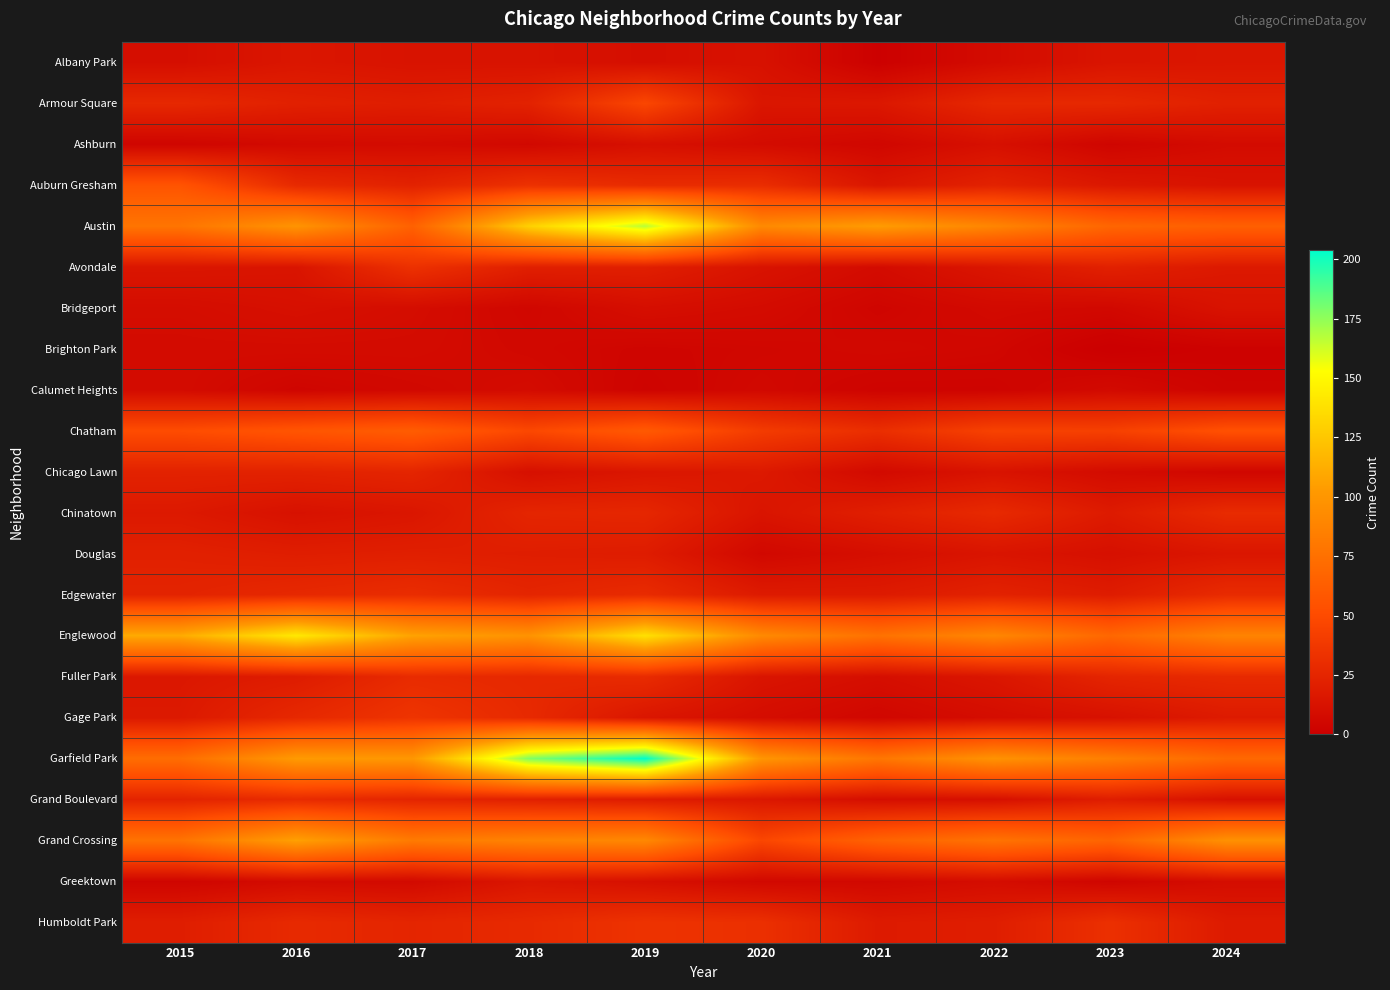

List the series in order of their peak value, lowest first.

Brighton Park, Calumet Heights, Ashburn, Bridgeport, Albany Park, Greektown, Douglas, Chicago Lawn, Chinatown, Fuller Park, Grand Boulevard, Edgewater, Avondale, Humboldt Park, Gage Park, Armour Square, Auburn Gresham, Chatham, Grand Crossing, Englewood, Austin, Garfield Park